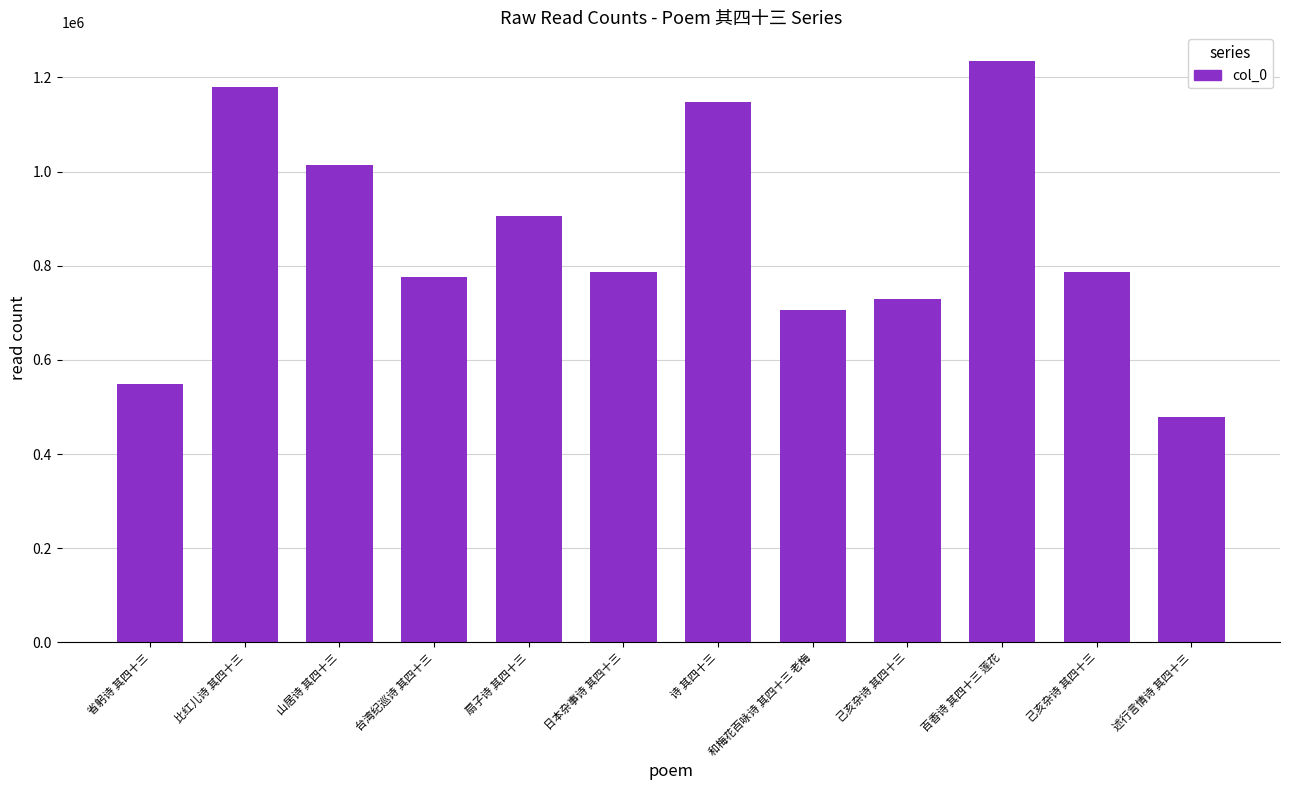

How many series are shown in this chart?

1